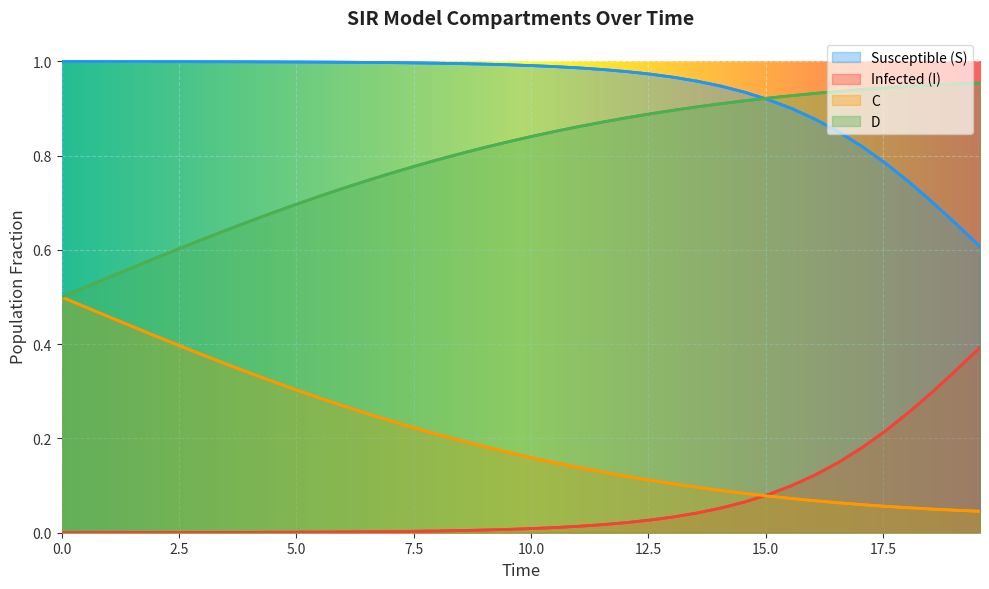

What are all the series names shown in the legend?

S, I, C, D